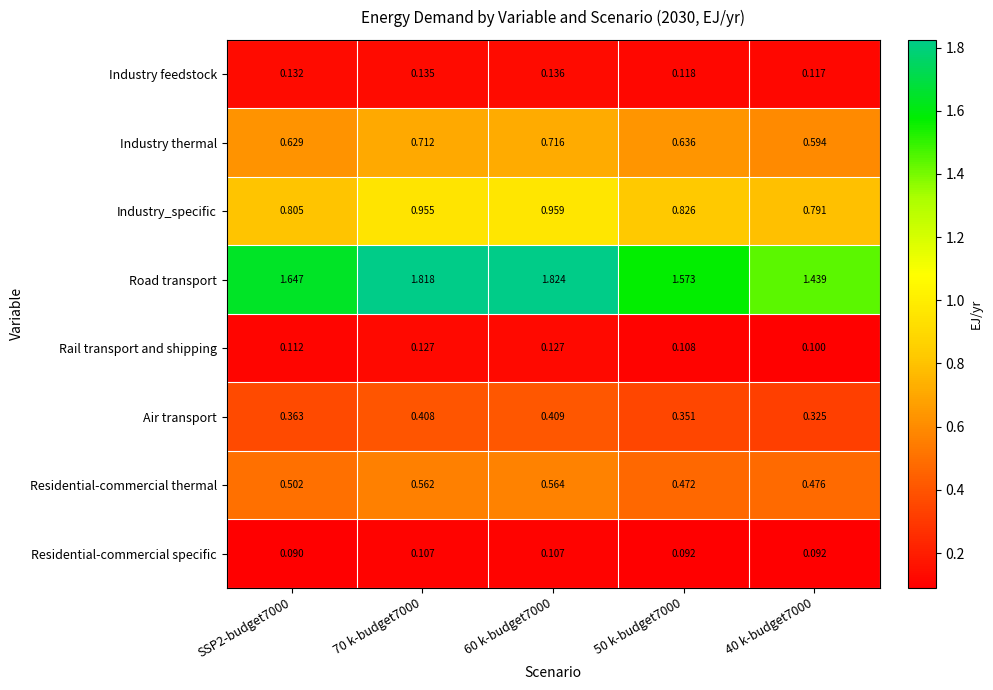

At how many categories does at least one series exceed 0?

5